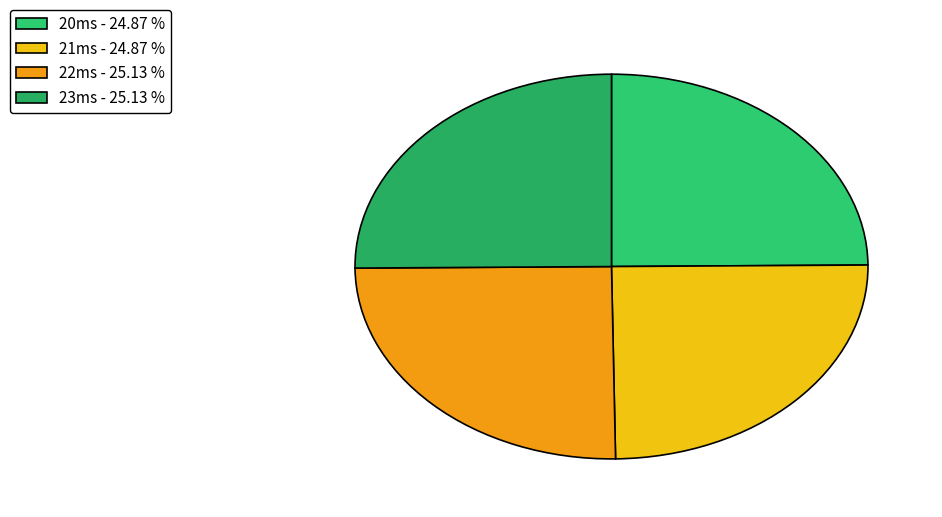

What percentage is NOT represented by 22ms?

74.9%